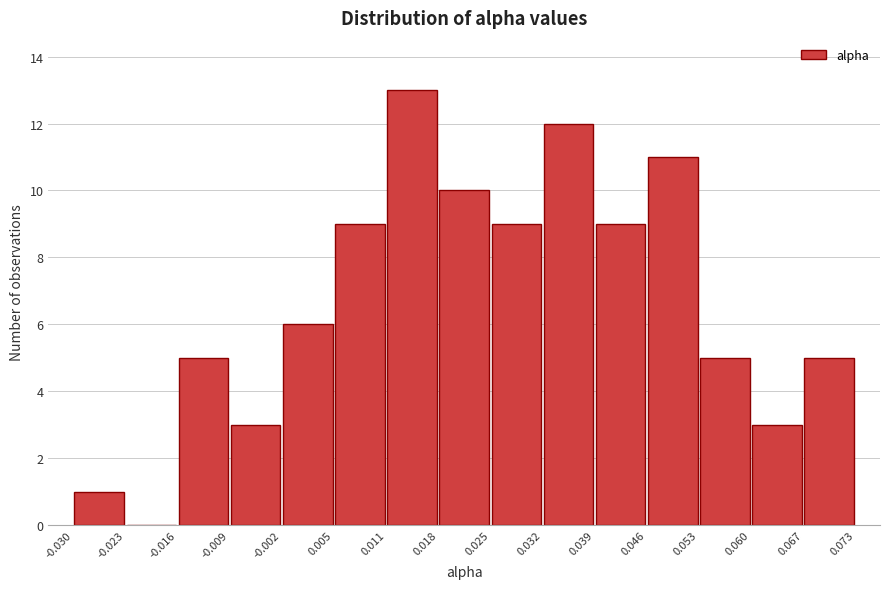

Reading left to right, list every bar in this chart as the range it spans on the x-axis followed by its height. The values are not printed on the chart, so give them approximately, as read against the axis.

-0.030 to -0.023: 1
-0.023 to -0.016: 0
-0.016 to -0.009: 5
-0.009 to -0.002: 3
-0.002 to 0.005: 6
0.005 to 0.011: 9
0.011 to 0.018: 13
0.018 to 0.025: 10
0.025 to 0.032: 9
0.032 to 0.039: 12
0.039 to 0.046: 9
0.046 to 0.053: 11
0.053 to 0.060: 5
0.060 to 0.067: 3
0.067 to 0.073: 5